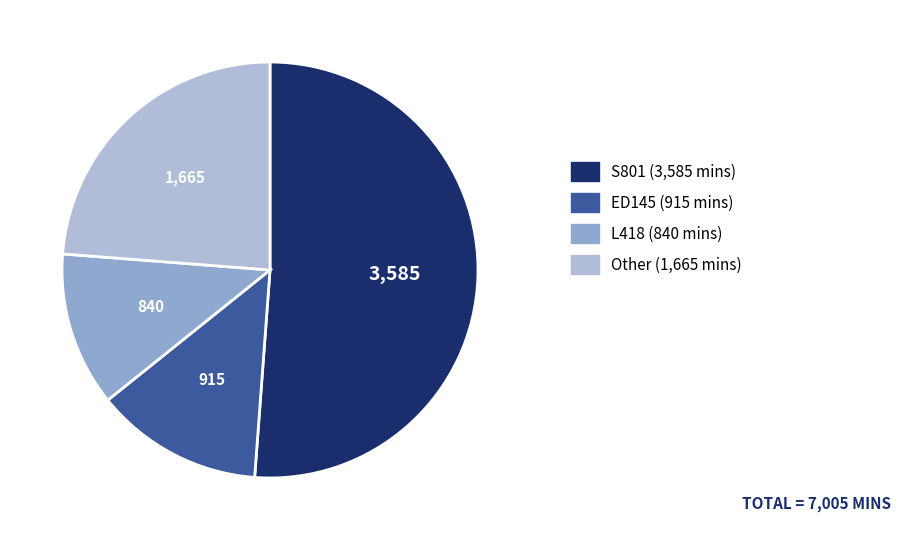

How many segments does this pie chart have?

4